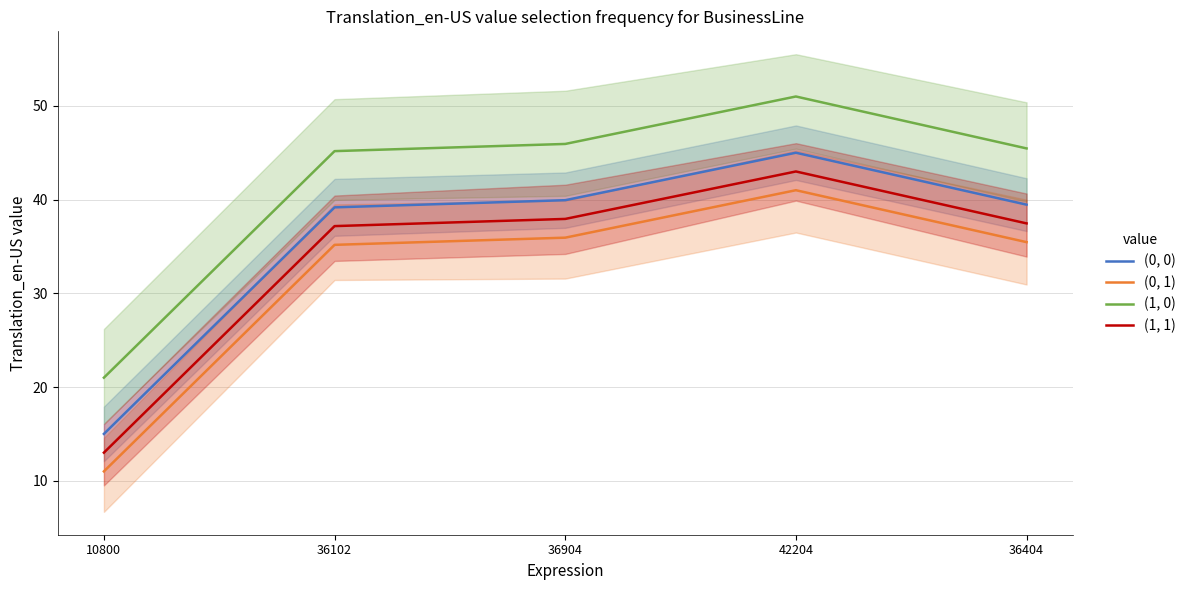

What is the value of the (1, 0) point at the 1st from the left?

21.0